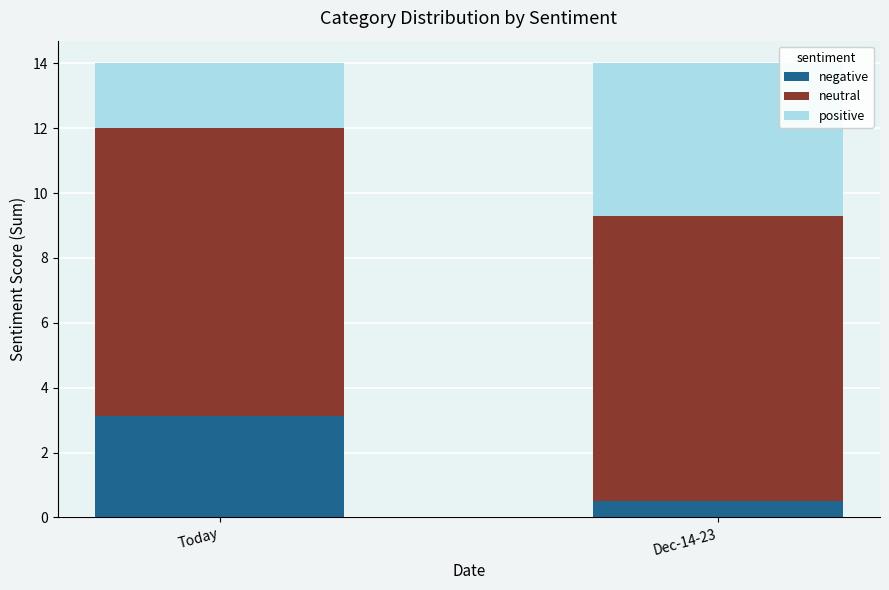

Rank the categories by negative value from highest to lowest.

Today, Dec-14-23